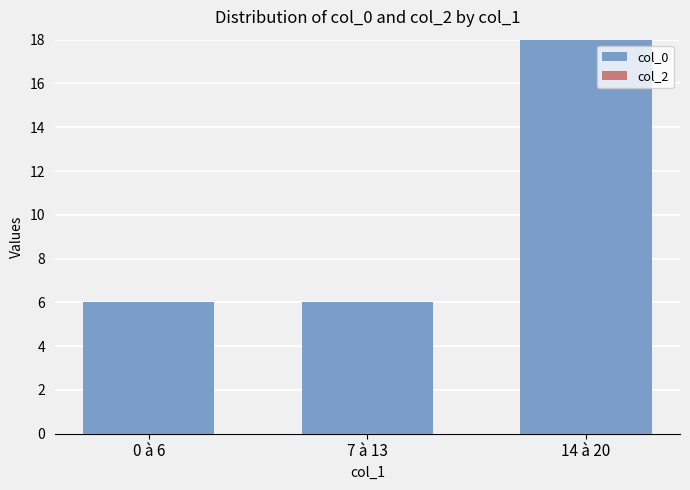

Which label corresponds to the largest value in the chart?

14 à 20